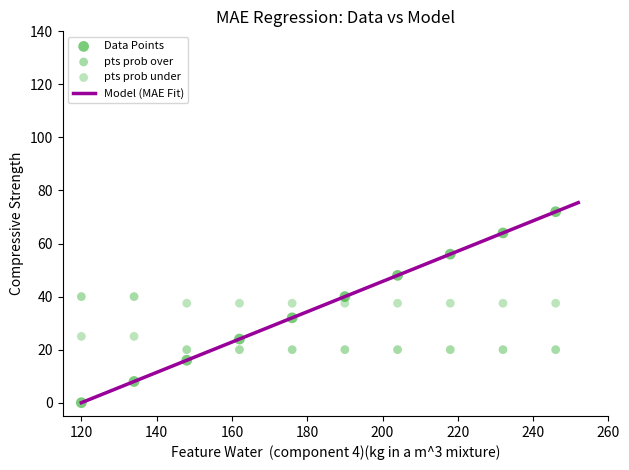

How many data points are displayed?

30